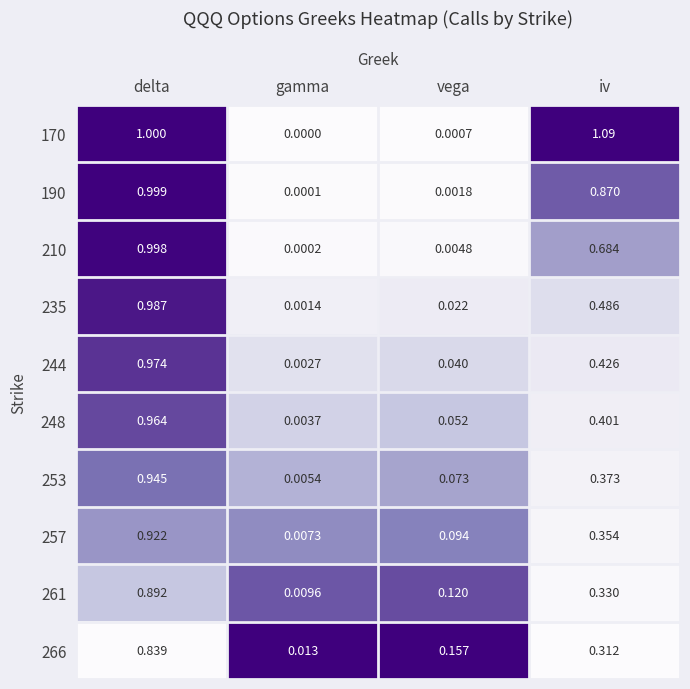

At which label is 261 closest to 0?

gamma